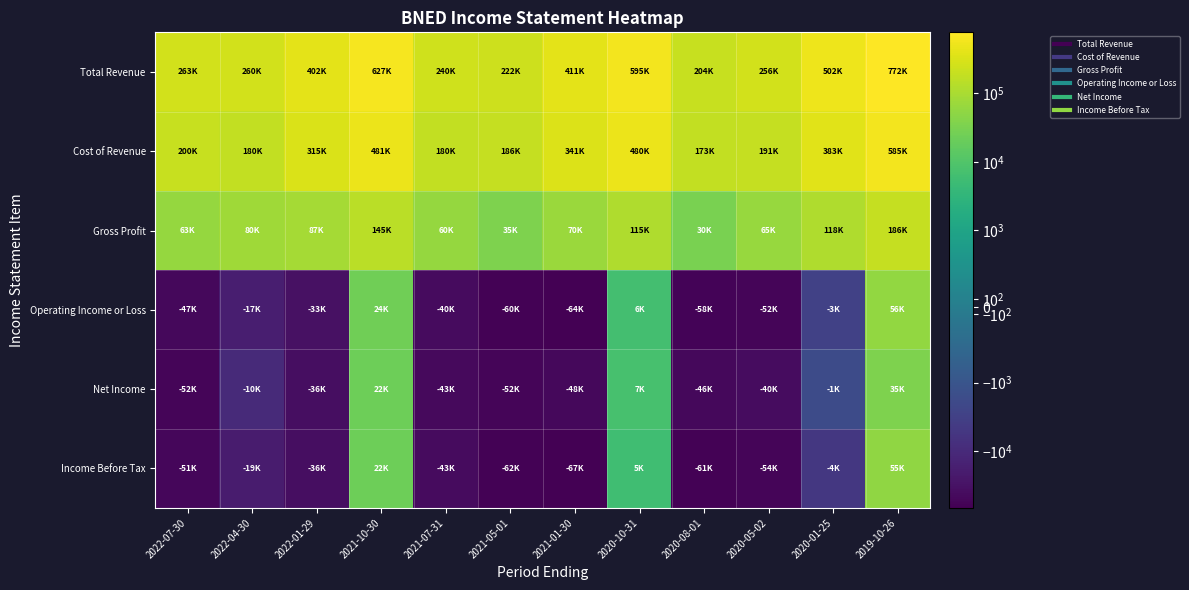

Reading left to right, list all the values displayed in this chart.

Total Revenue: 2022-07-30=263900	2022-04-30=260800	2022-01-29=402800	2021-10-30=627000	2021-07-31=240800	2021-05-01=222800	2021-01-30=411600	2020-10-31=595500	2020-08-01=204000	2020-05-02=256900	2020-01-25=502300	2019-10-26=772200
Cost of Revenue: 2022-07-30=200400	2022-04-30=180600	2022-01-29=315800	2021-10-30=481400	2021-07-31=180800	2021-05-01=186900	2021-01-30=341000	2020-10-31=480200	2020-08-01=173200	2020-05-02=191500	2020-01-25=383800	2019-10-26=585300
Gross Profit: 2022-07-30=63500	2022-04-30=80200	2022-01-29=87000	2021-10-30=145600	2021-07-31=60000	2021-05-01=35900	2021-01-30=70600	2020-10-31=115300	2020-08-01=30800	2020-05-02=65400	2020-01-25=118500	2019-10-26=186900
Operating Income or Loss: 2022-07-30=-47900	2022-04-30=-17400	2022-01-29=-33100	2021-10-30=24600	2021-07-31=-40700	2021-05-01=-60000	2021-01-30=-64700	2020-10-31=6700	2020-08-01=-58900	2020-05-02=-52400	2020-01-25=-3000	2019-10-26=56400
Net Income: 2022-07-30=-52700	2022-04-30=-10200	2022-01-29=-36800	2021-10-30=22500	2021-07-31=-43600	2021-05-01=-52400	2021-01-30=-48300	2020-10-31=7500	2020-08-01=-46700	2020-05-02=-40300	2020-01-25=-1700	2019-10-26=35900
Income Before Tax: 2022-07-30=-51800	2022-04-30=-19700	2022-01-29=-36200	2021-10-30=22300	2021-07-31=-43200	2021-05-01=-62200	2021-01-30=-67000	2020-10-31=5800	2020-08-01=-61600	2020-05-02=-54000	2020-01-25=-4900	2019-10-26=55000